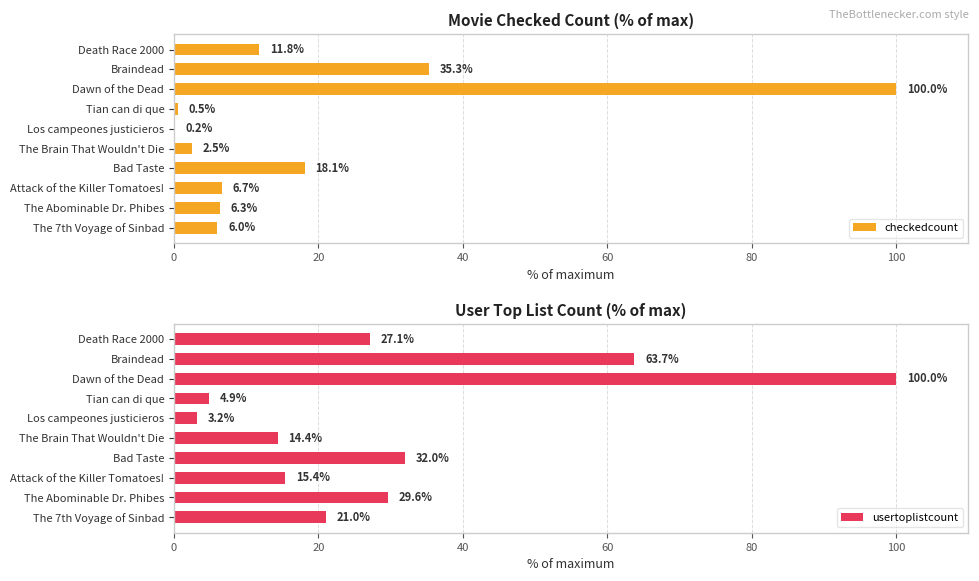

Rank the series by their average value, from lowest to highest.

checkedcount, usertoplistcount